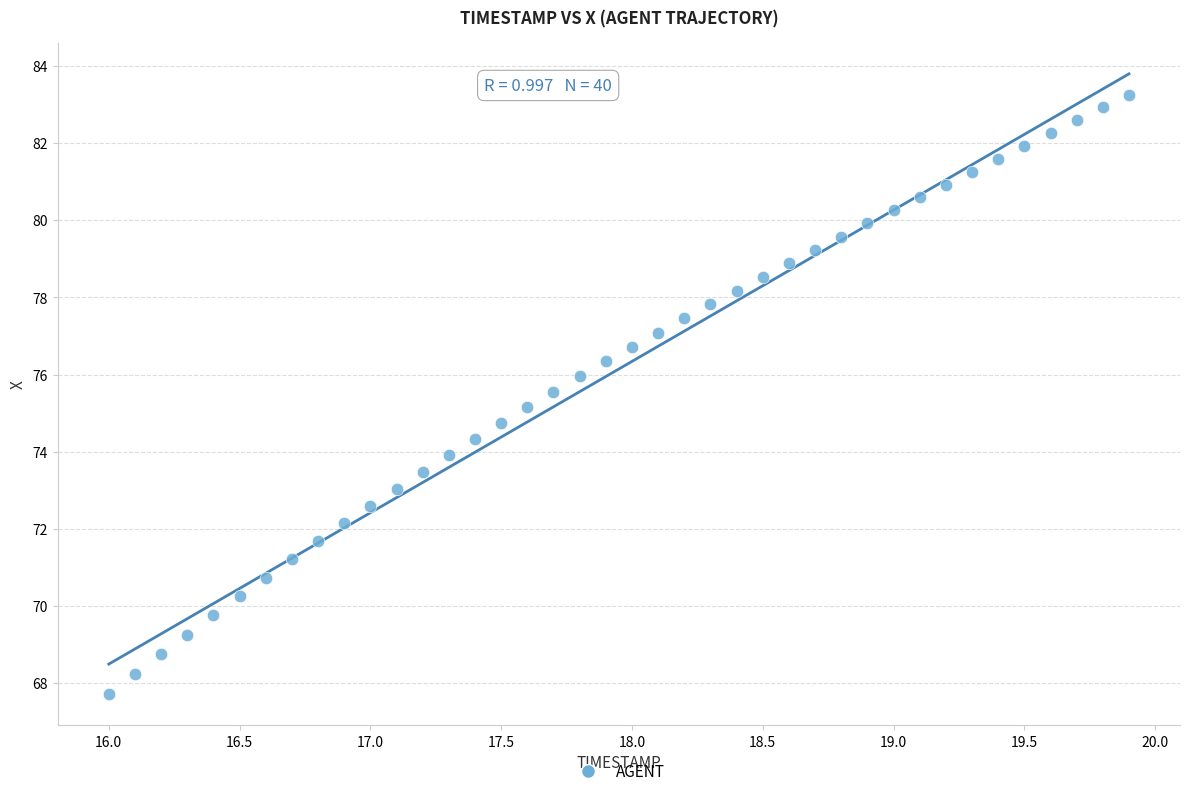

What is the range of Y values (max minus min)?

15.6